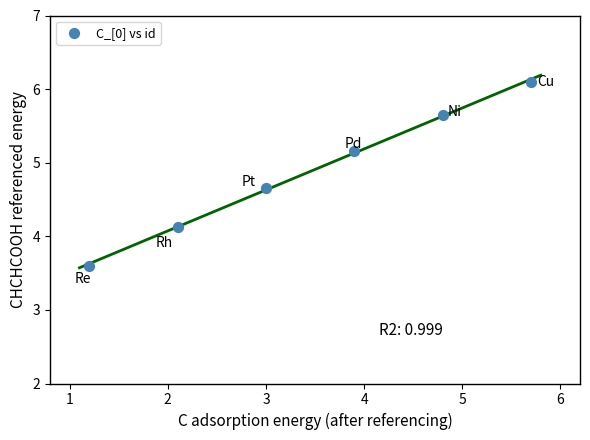

What Y value in the scatter plot is closest to 4?

4.1